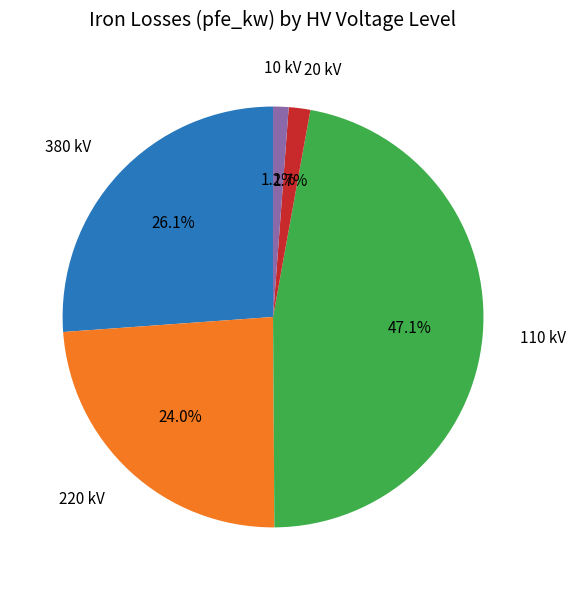

What portion of the pie excludes 220 kV?

76.0%